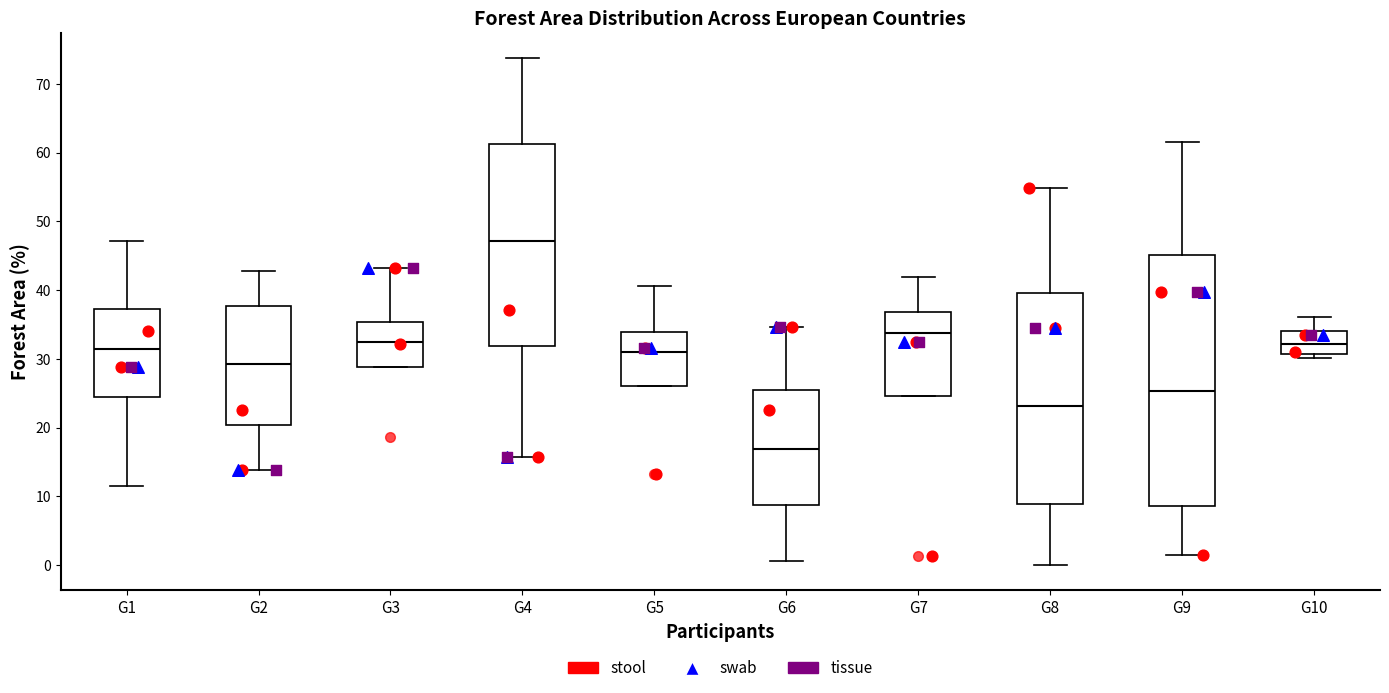

Reading left to right, transcribe this box plot: for each box, give where its median line is, the range the box spans, and where its two whiskers end, as read against the y-axis. The values are not printed on the chart, so give them approximately, as read against the axis.

G1: median 31, box 24 to 37, whiskers 12 to 47
G2: median 29, box 20 to 38, whiskers 14 to 43
G3: median 32, box 29 to 35, whiskers 29 to 43
G4: median 47, box 32 to 61, whiskers 16 to 74
G5: median 31, box 26 to 34, whiskers 26 to 41
G6: median 17, box 9 to 26, whiskers 1 to 35
G7: median 34, box 25 to 37, whiskers 25 to 42
G8: median 23, box 9 to 40, whiskers 0 to 55
G9: median 25, box 9 to 45, whiskers 1 to 61
G10: median 32, box 31 to 34, whiskers 30 to 36